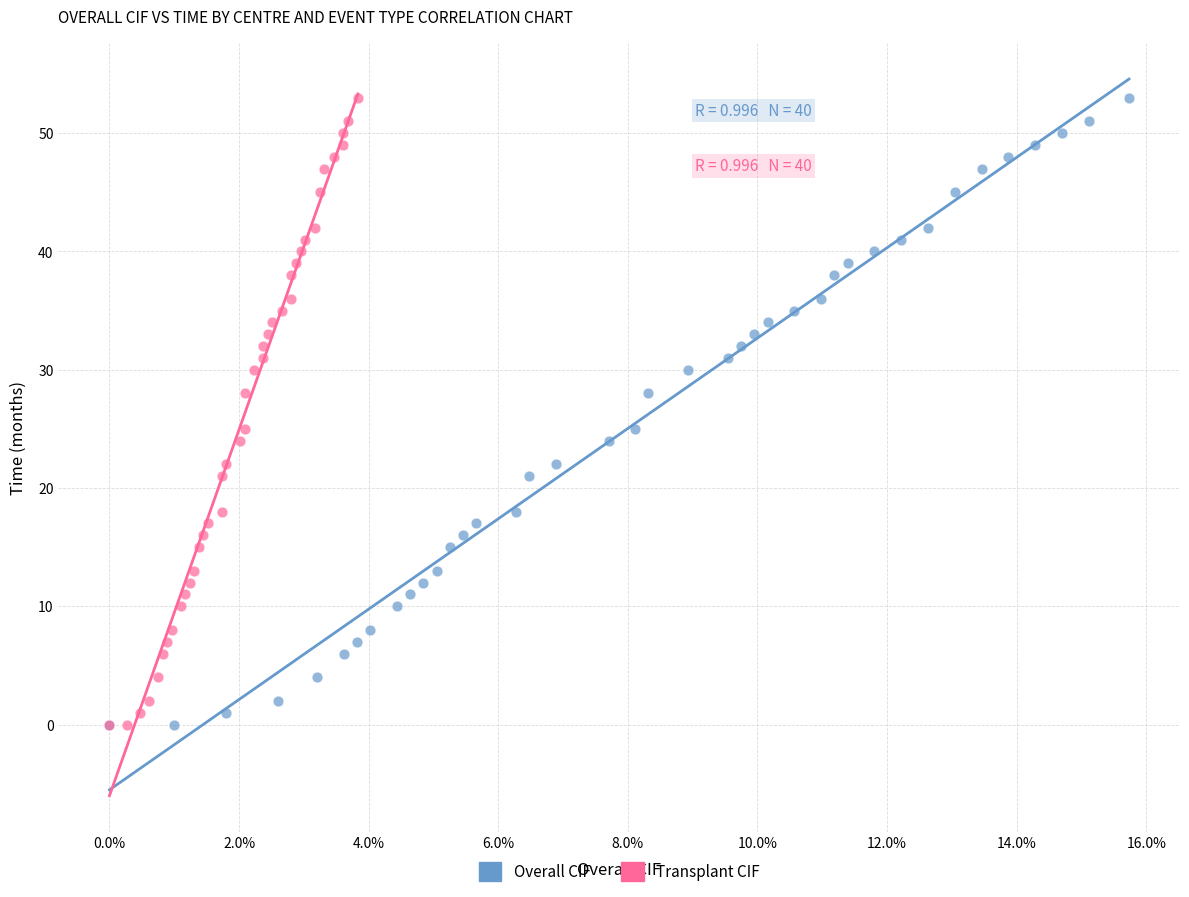

What are all the series names shown in the legend?

Overall CIF, Transplant CIF